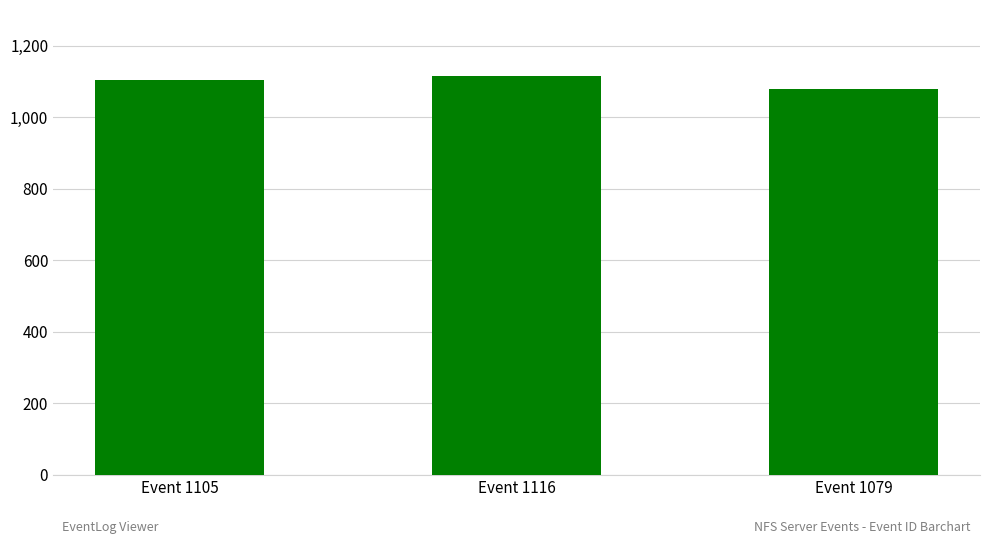

Which has a higher value, Event 1116 or Event 1079?

Event 1116